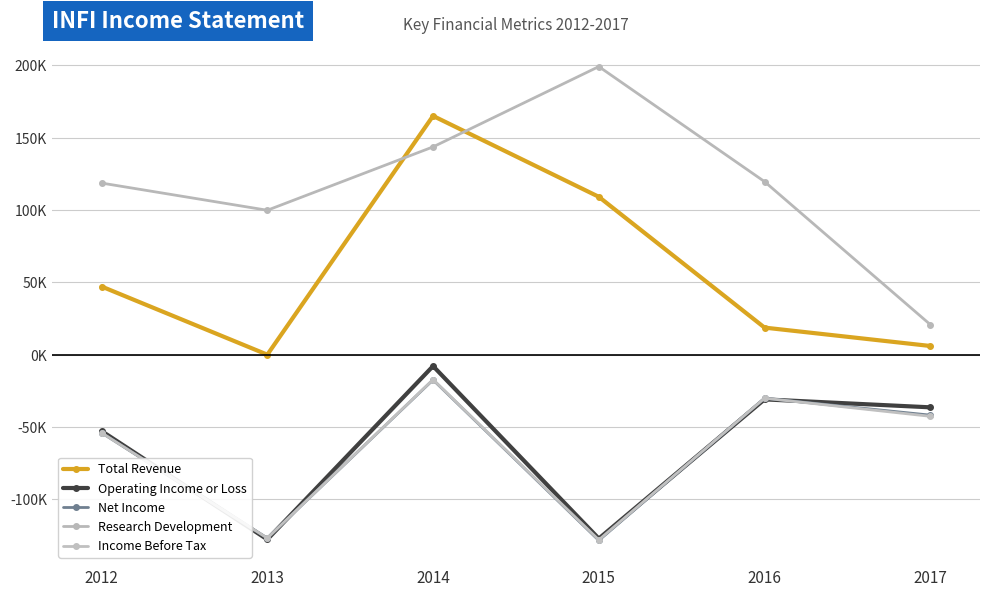

What is the approximate value of Research Development at 2017?

20800